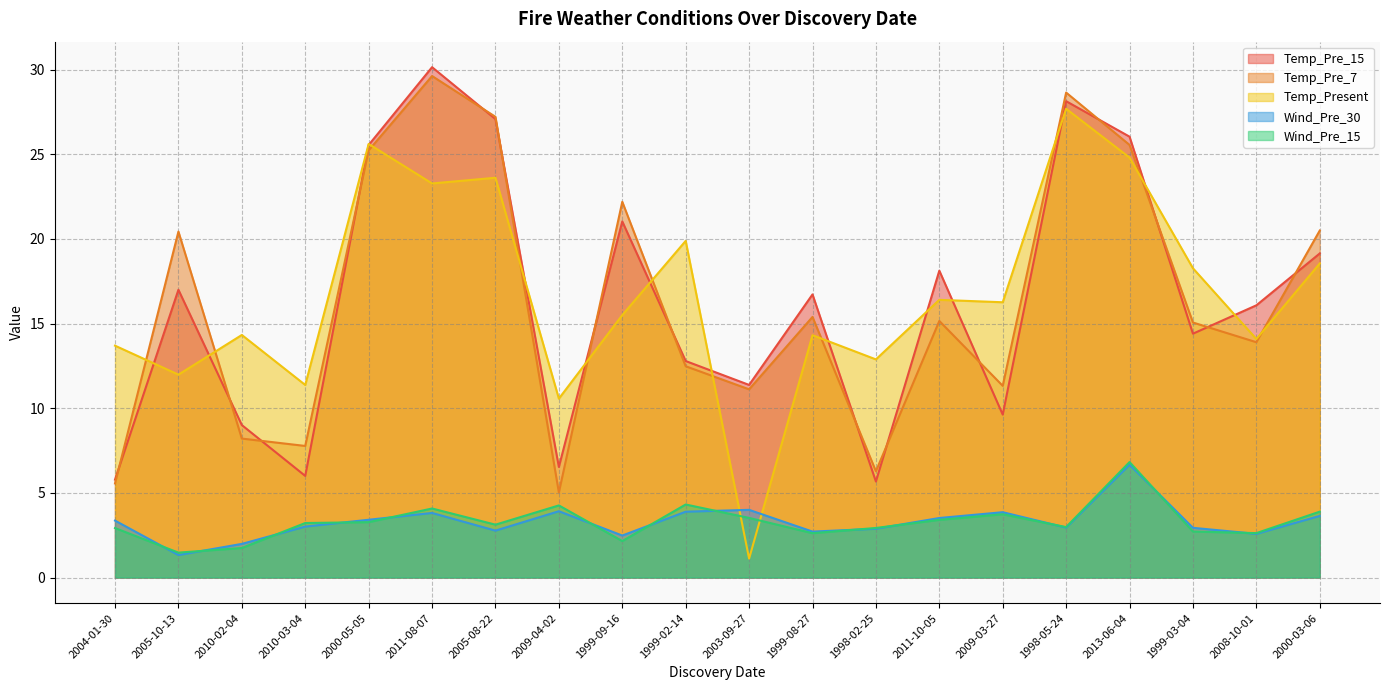

What position from the right is 2010-03-04?

17